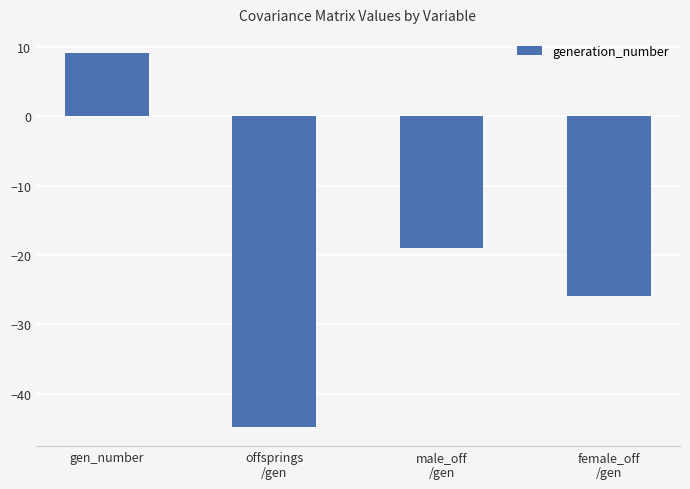

What is the sum of all values?

-80.5